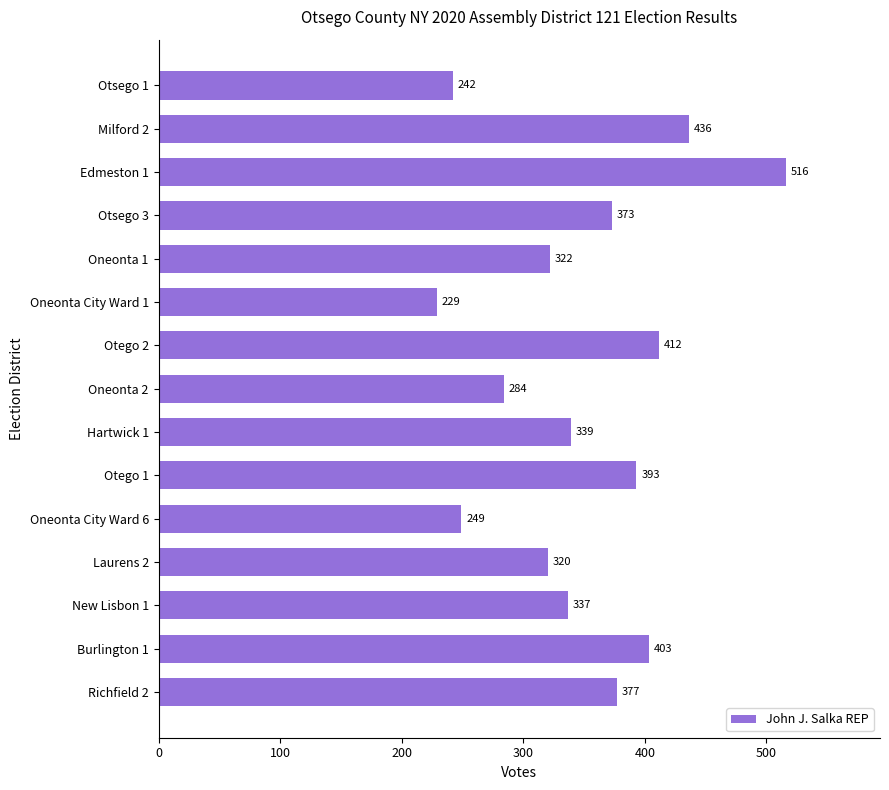

List the labels in order of value, largest first.

Edmeston 1, Milford 2, Otego 2, Burlington 1, Otego 1, Richfield 2, Otsego 3, Hartwick 1, New Lisbon 1, Oneonta 1, Laurens 2, Oneonta 2, Oneonta City Ward 6, Otsego 1, Oneonta City Ward 1